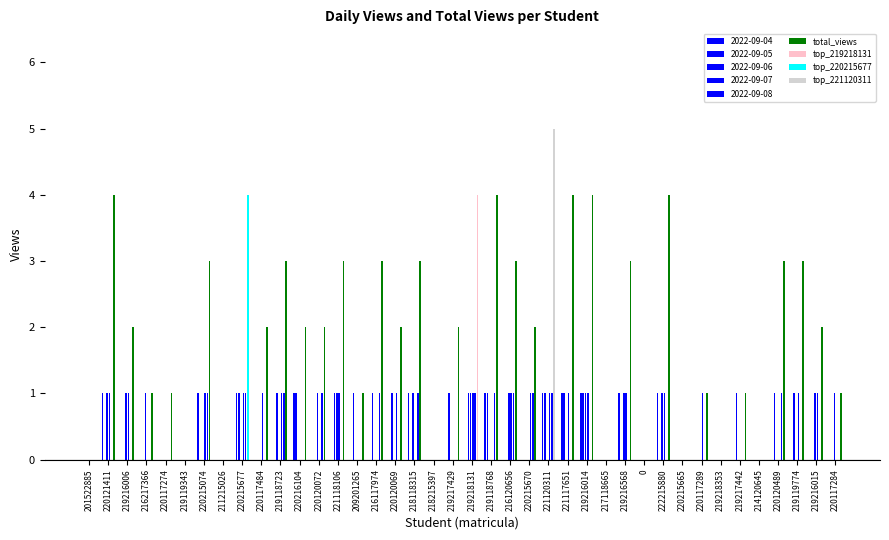

Reading left to right, what are all the values shown in this chart?

201522885=0	220121411=4	219216006=2	216217366=1	220117274=1	219119343=0	220215074=3	211215026=0	220215677=4	220117484=2	219118723=3	220216104=2	220120072=2	221118106=3	209201265=1	216117974=3	220120069=2	218118315=3	218215397=0	219217429=2	219218131=4	219118768=4	216120656=3	220215670=2	221120311=5	221117651=4	219216014=4	217118665=0	219216568=3	0=0	222215880=4	220215665=0	220117289=1	219218353=0	219217442=1	214120645=0	220120489=3	219119774=3	219216015=2	220117284=1